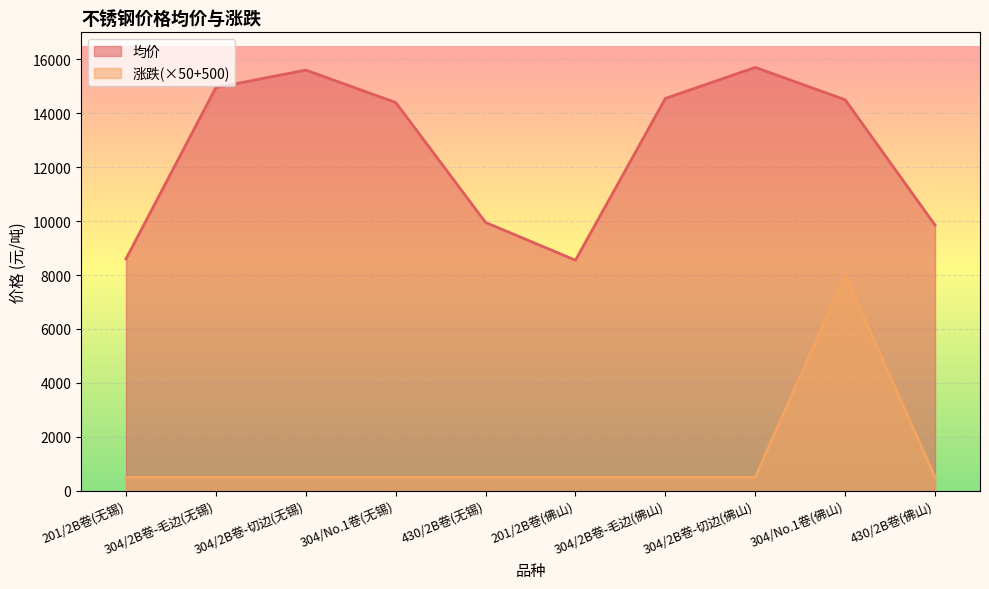

Is it true that 涨跌 equals 500 at 430/2B卷(佛山)?

True